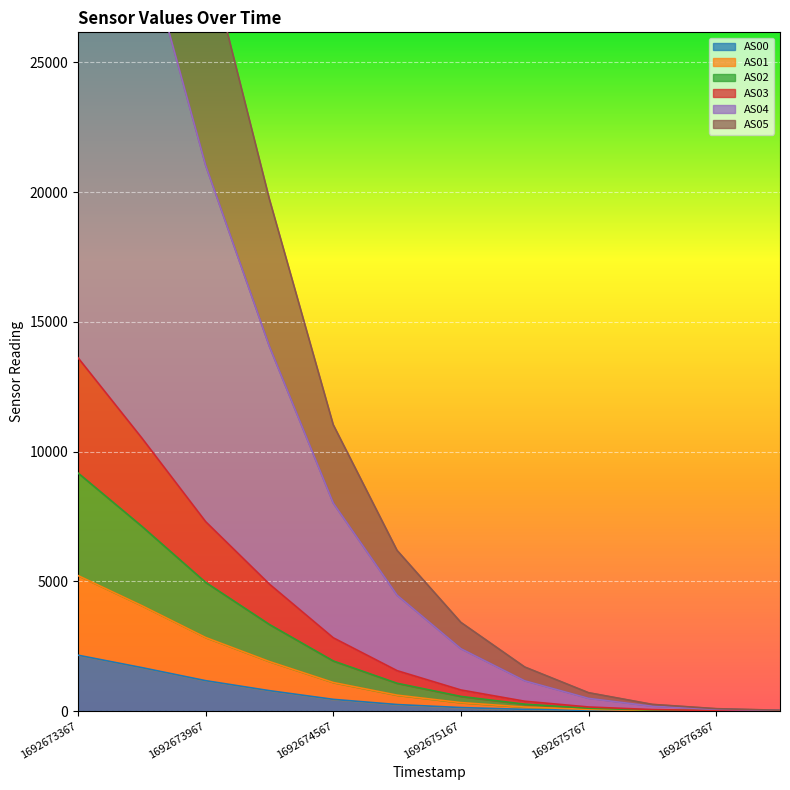

Is it true that AS00 equals 1171 at 1692673967?

True